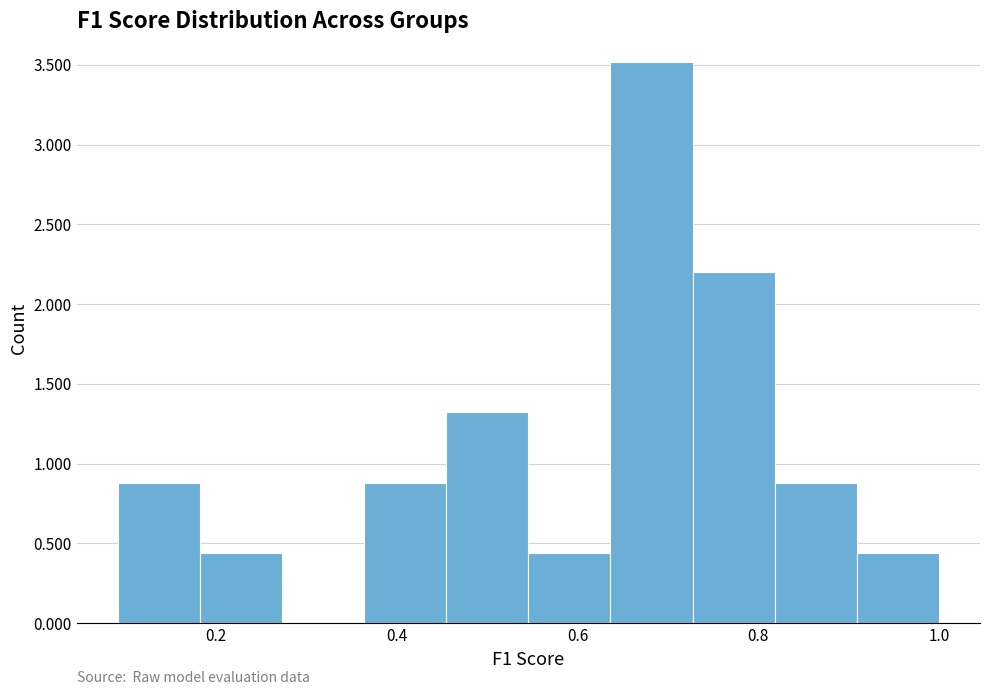

Reading left to right, list every bar in this chart as the range it spans on the x-axis followed by its height. Neither the bar edges nor the heights are printed on the chart, so give them approximately, as read against the axes.

0.10 to 0.18: 0.90
0.18 to 0.28: 0.45
0.28 to 0.36: 0
0.36 to 0.46: 0.90
0.46 to 0.54: 1.30
0.54 to 0.64: 0.45
0.64 to 0.72: 3.50
0.72 to 0.82: 2.20
0.82 to 0.90: 0.90
0.90 to 1.00: 0.45